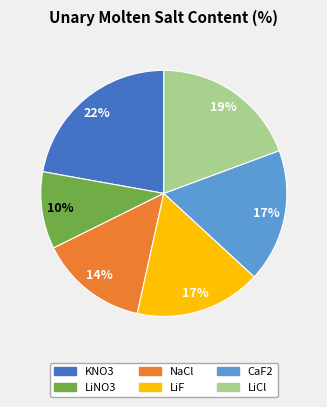

Combined, do LiNO3 and CaF2 account for over 50%?

No